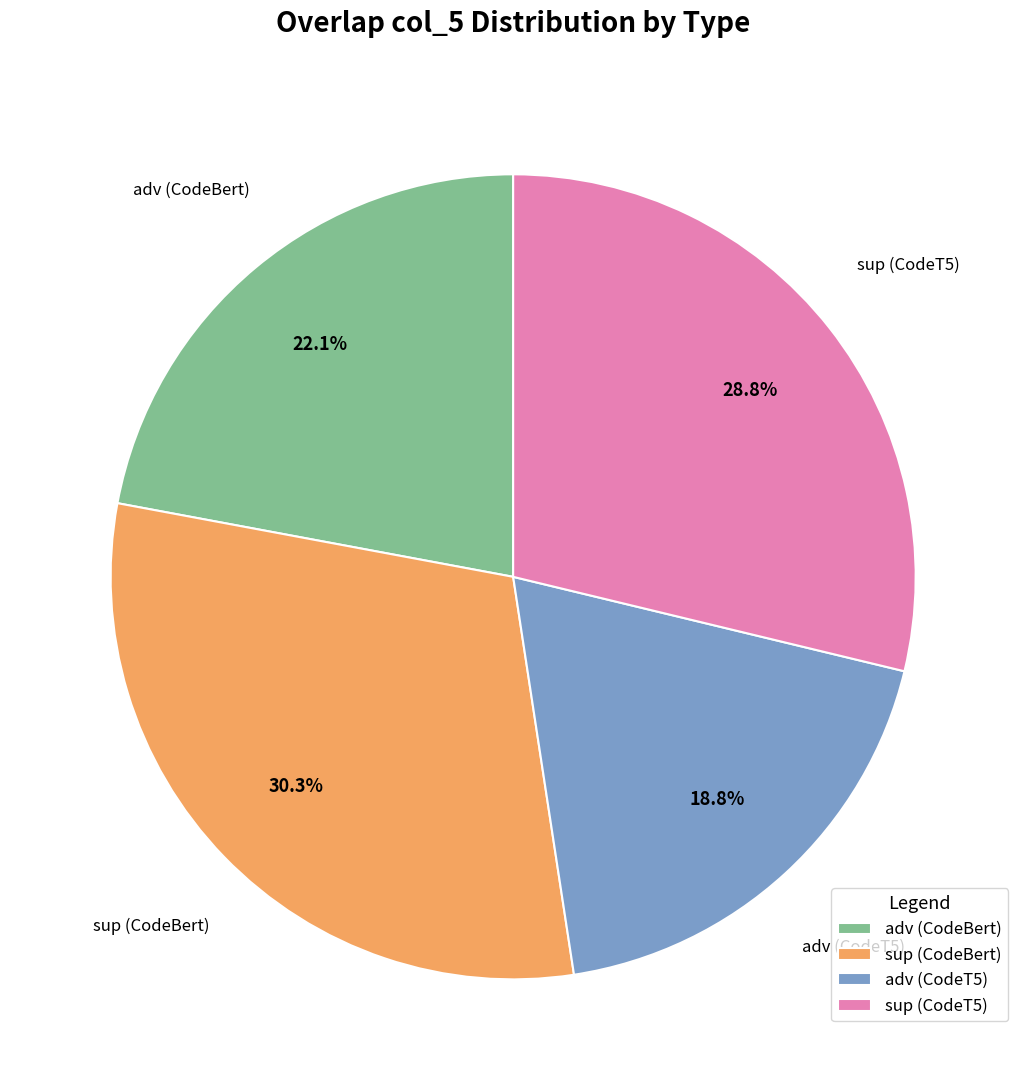

Is there any slice that represents more than half of the pie?

No